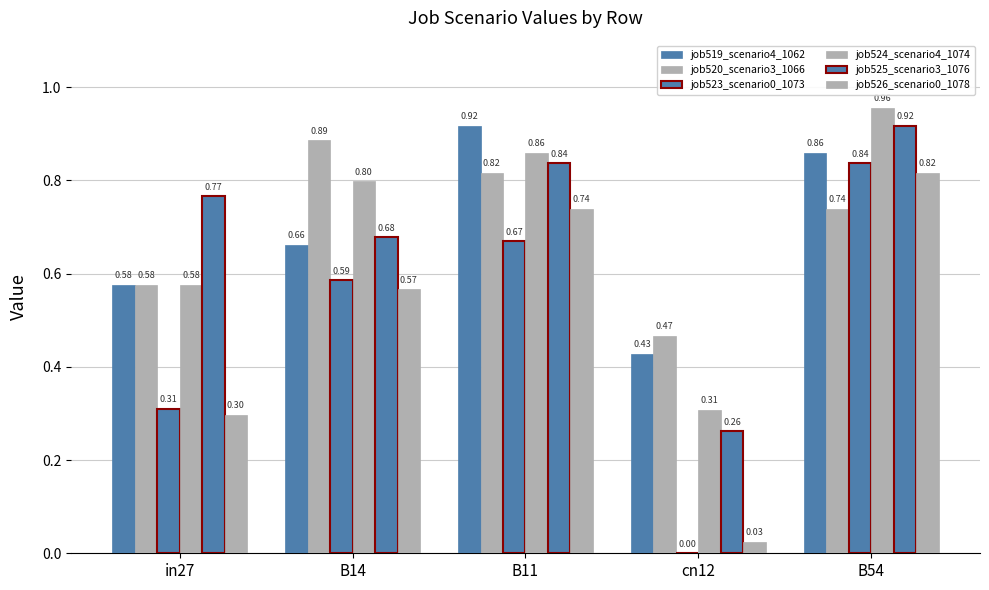

Which series changed the most between B14 and cn12?

job523_scenario0_1073